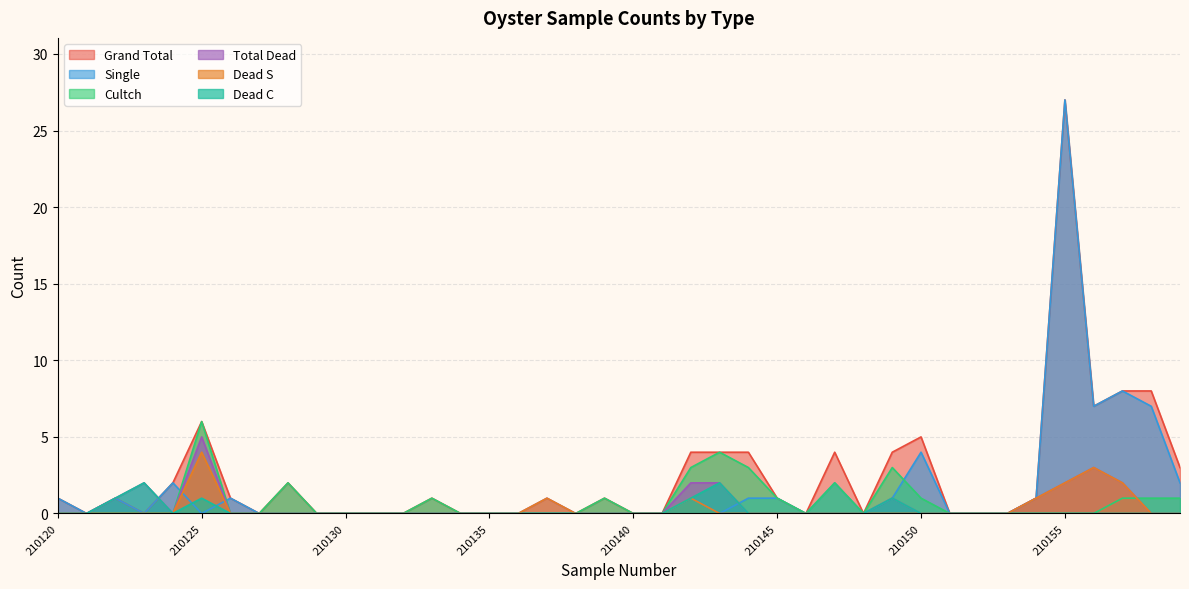

Which series has the widest spread of values?

Grand Total